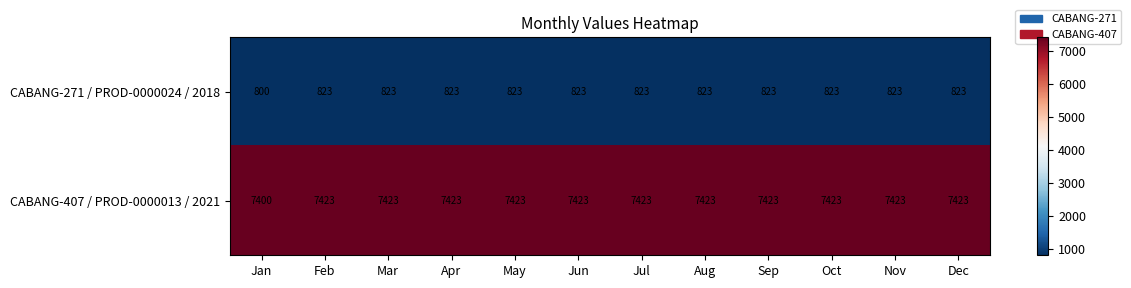

Reading right to left, list all the values displayed in this chart.

CABANG-271 / PROD-0000024 / 2018: Dec=823	Nov=823	Oct=823	Sep=823	Aug=823	Jul=823	Jun=823	May=823	Apr=823	Mar=823	Feb=823	Jan=800
CABANG-407 / PROD-0000013 / 2021: Dec=7423	Nov=7423	Oct=7423	Sep=7423	Aug=7423	Jul=7423	Jun=7423	May=7423	Apr=7423	Mar=7423	Feb=7423	Jan=7400